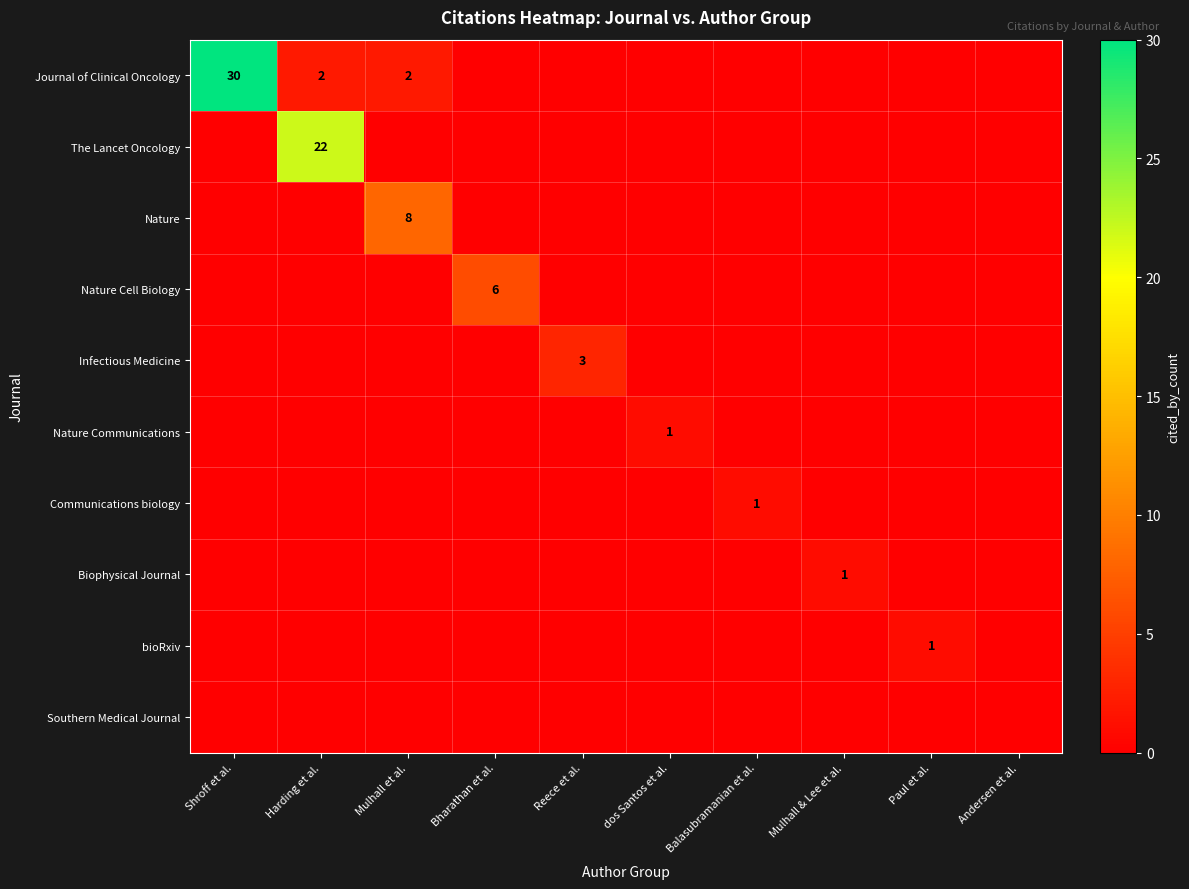

At which label is Communications biology closest to 0?

Shroff et al.